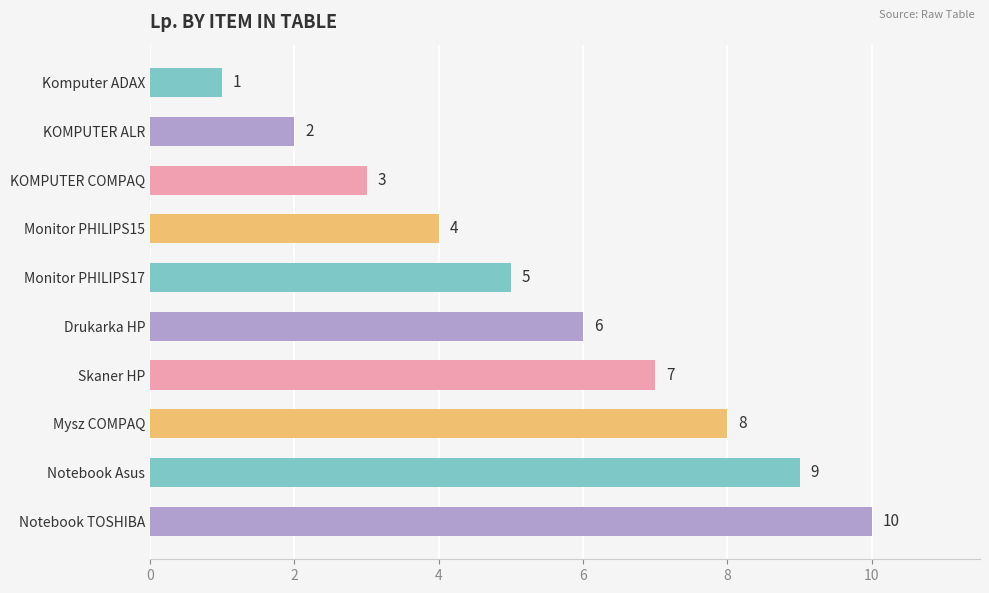

What is the label of the 7th bar from the top?

Skaner HP